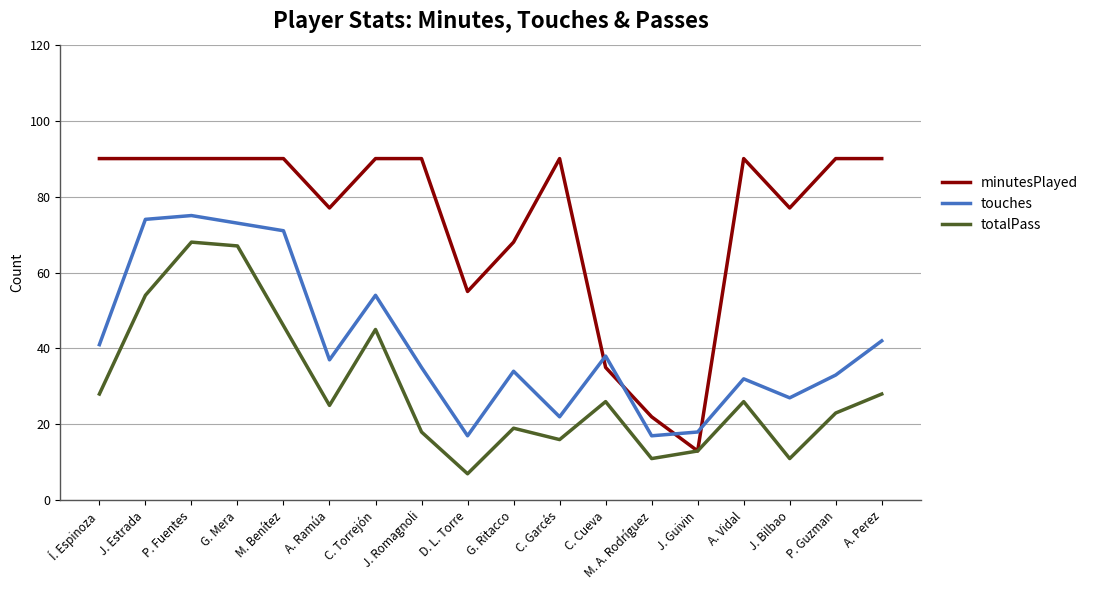

Between J. Estrada and G. Mera, which series saw the biggest shift?

totalPass